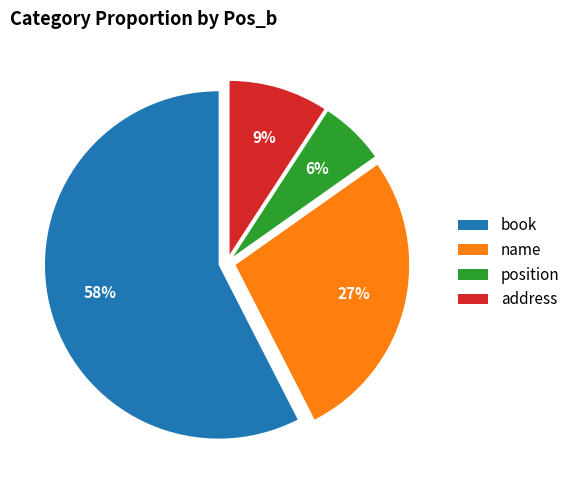

Is the sum of position and name greater than half?

No